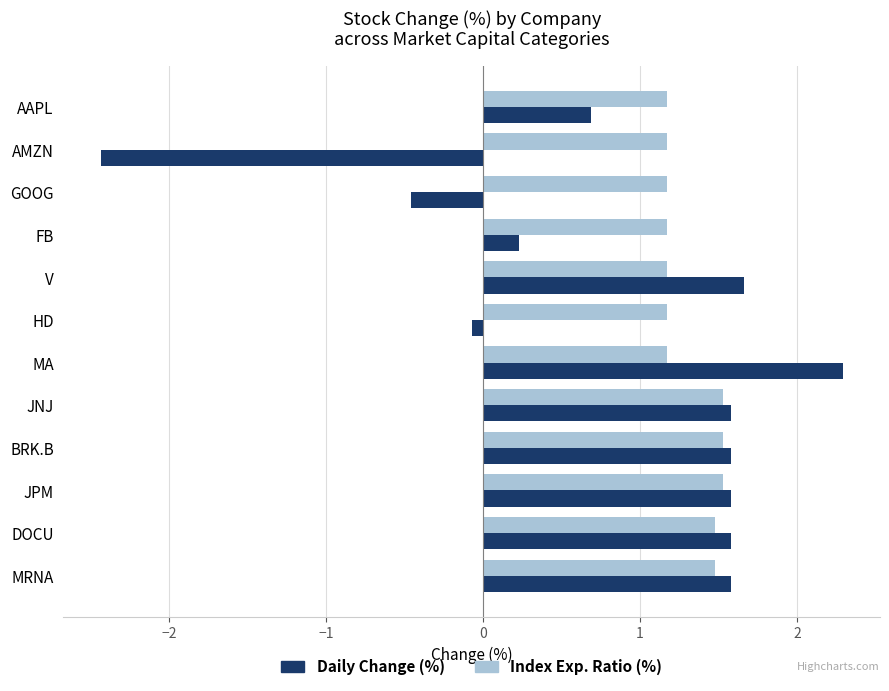

At how many categories does at least one series exceed -1?

12